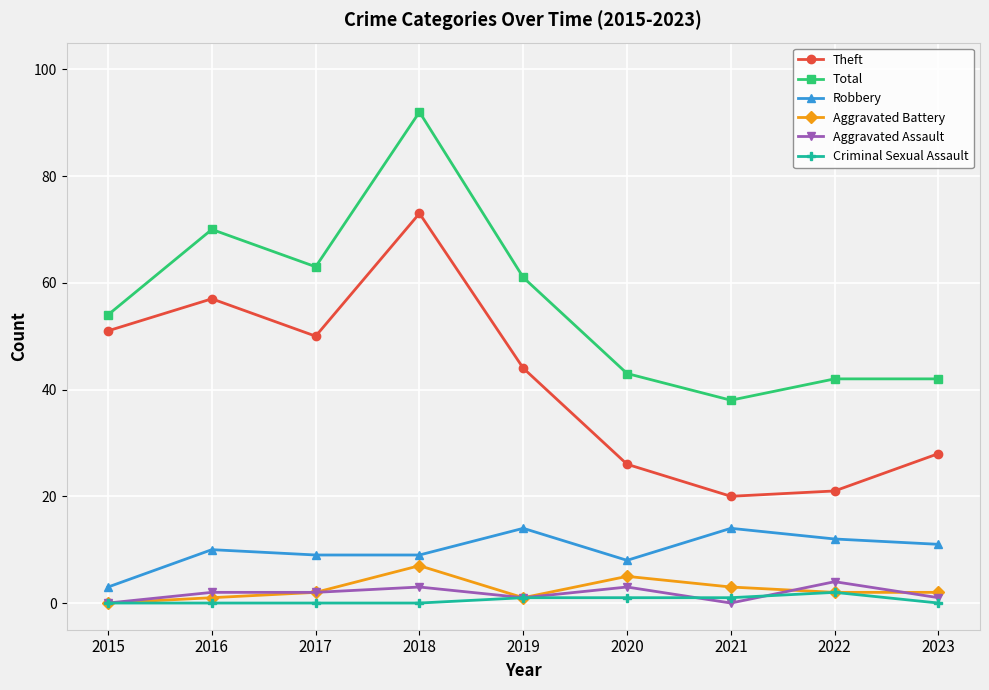

What is the highest value of the Theft series?

73